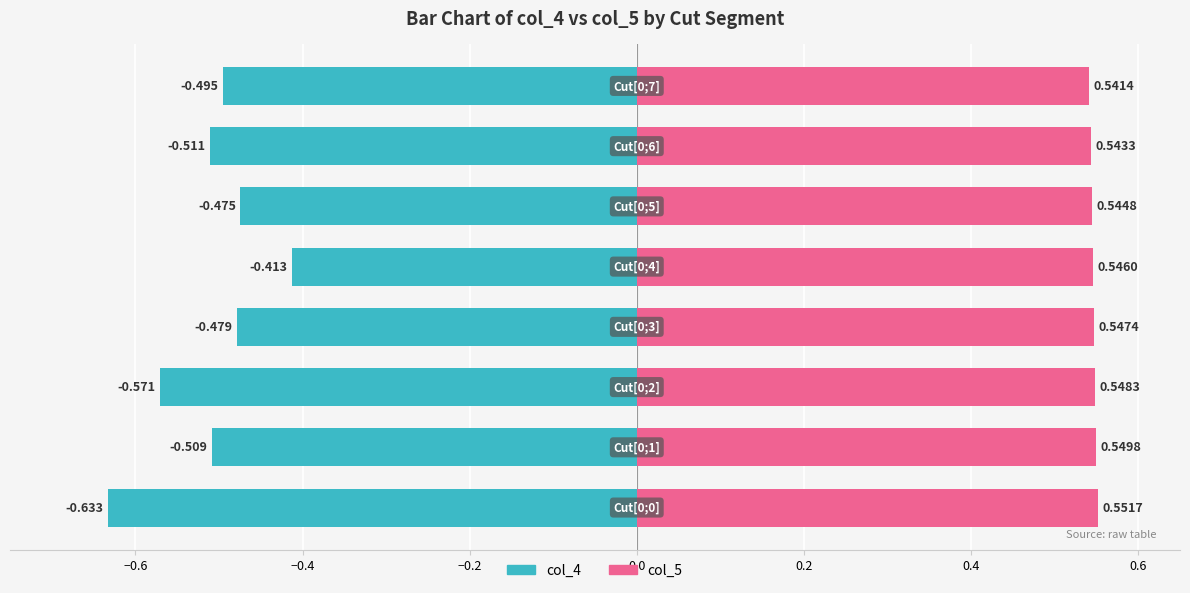

What is the minimum value shown in the chart?

-0.6